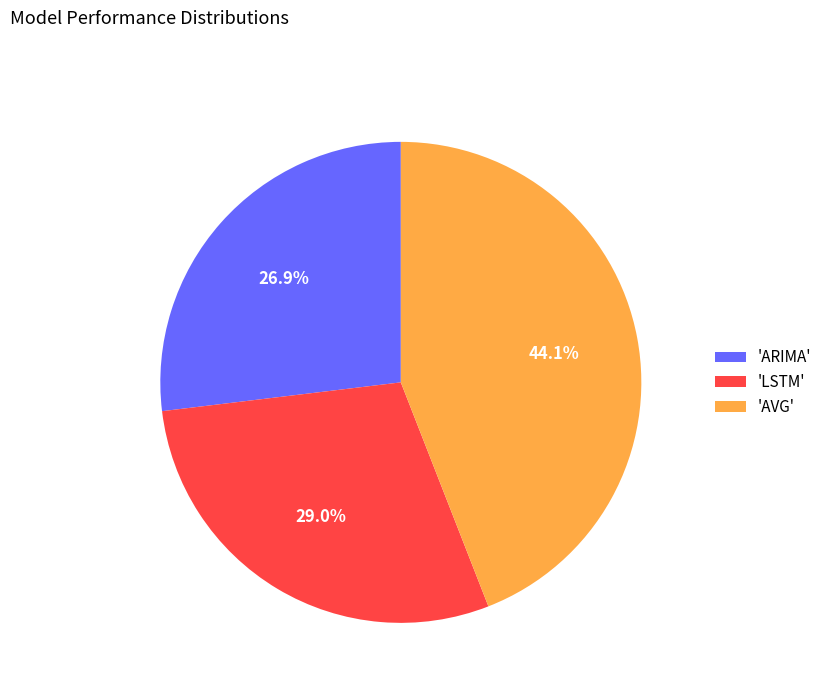

Rank the categories by value from lowest to highest.

'ARIMA', 'LSTM', 'AVG'